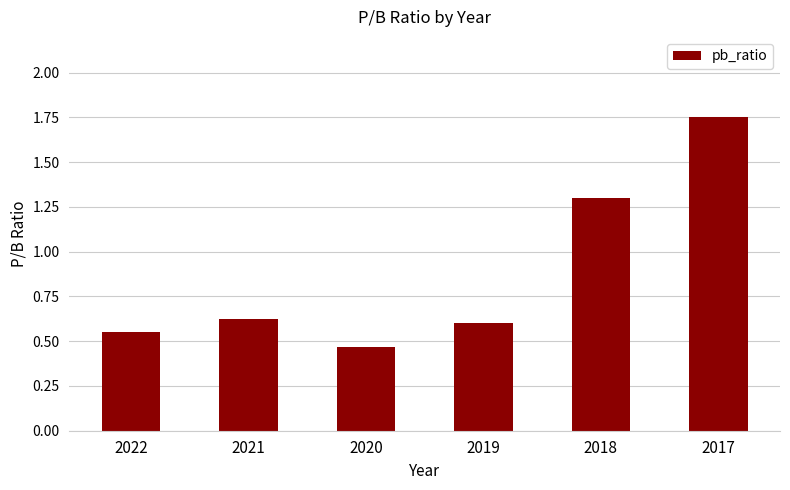

True or false: the data shows 0.6 at 2020.

False